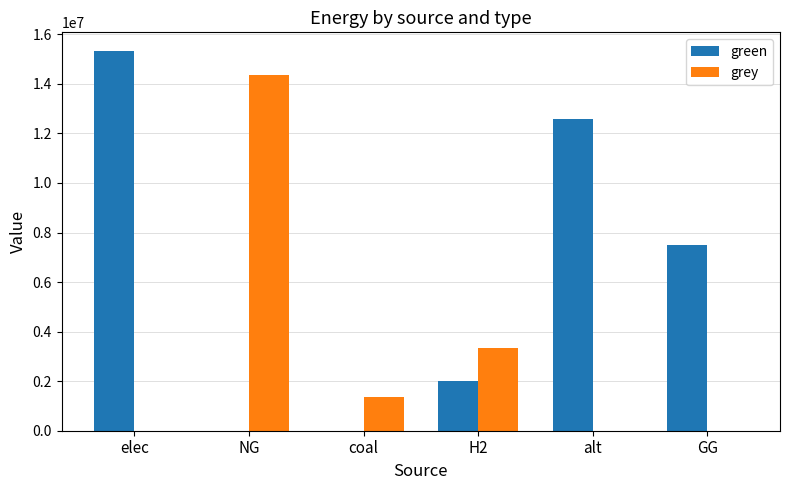

At which category does the chart reach its peak across all series?

elec